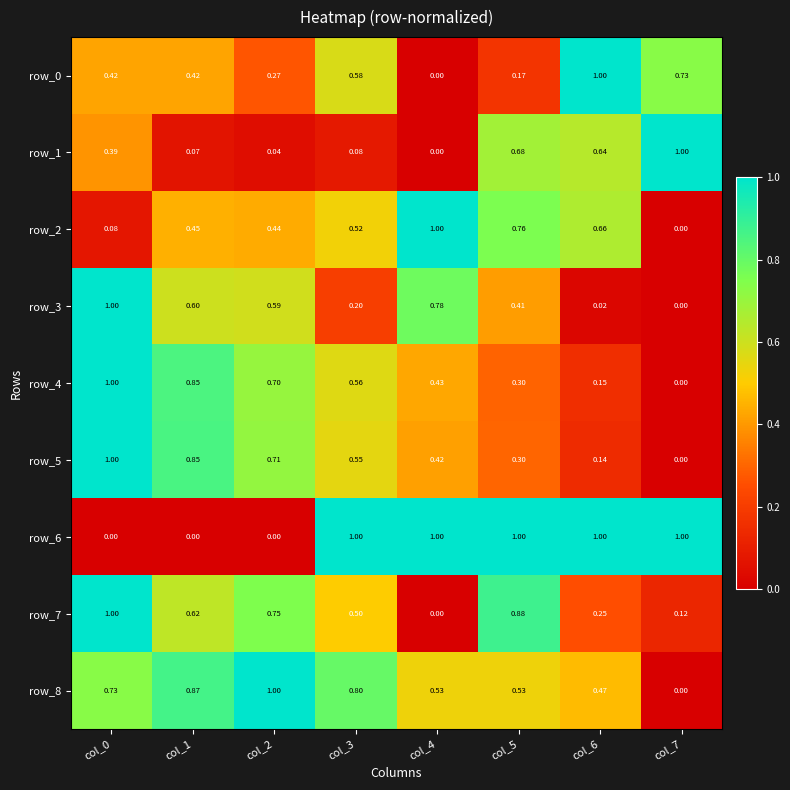

Is the value of row_7 at col_7 greater than the value of row_4 at col_3?

No